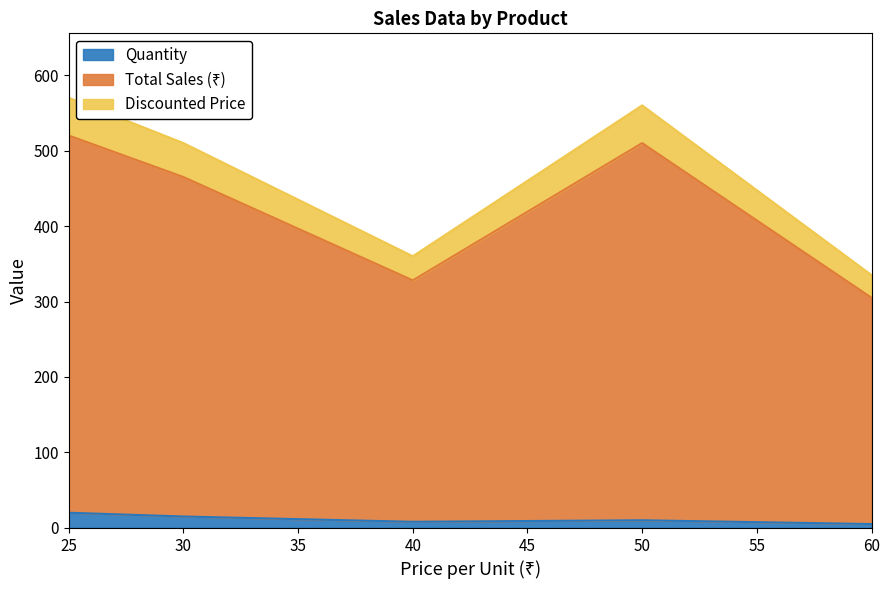

What is the highest value of the Quantity series?

20